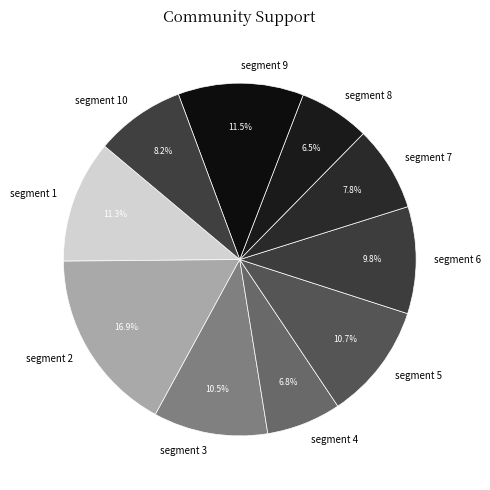

Does any single category account for the majority?

No